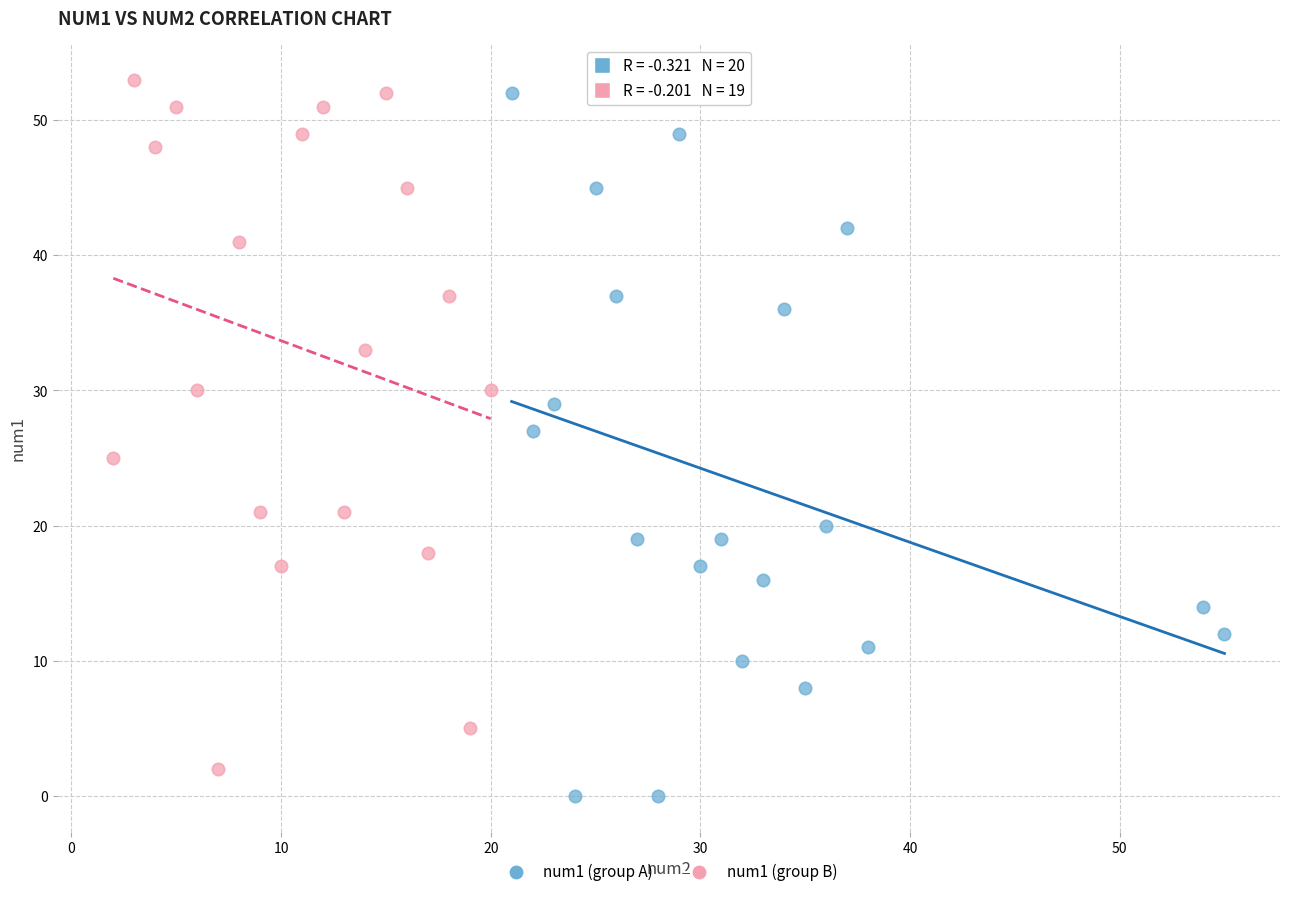

What are all the series names shown in the legend?

num1 (group A), num1 (group B)